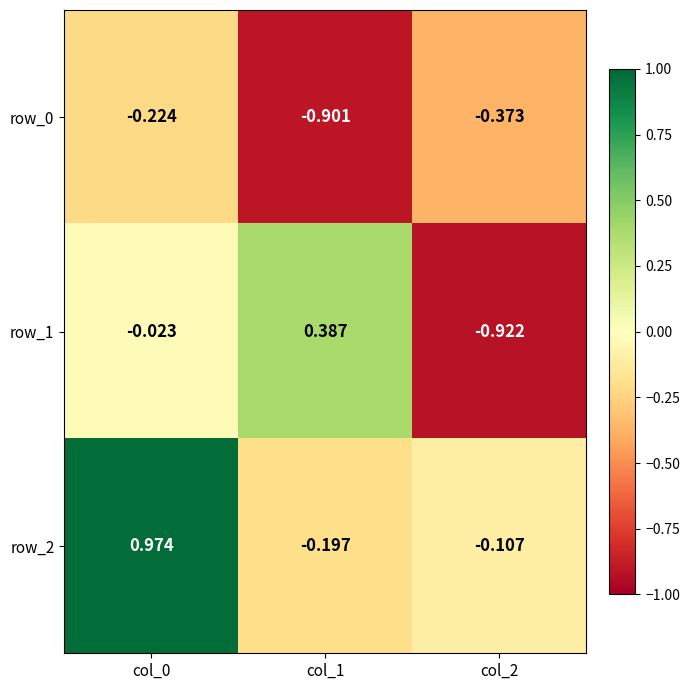

How many data points does each series have?

3